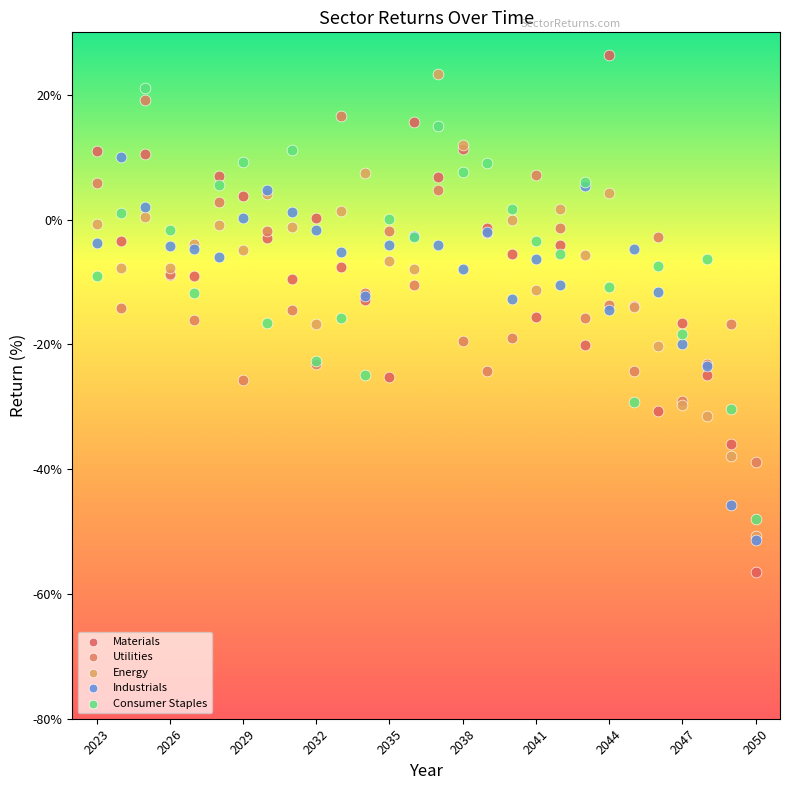

What are all the series names shown in the legend?

Materials, Utilities, Energy, Industrials, Consumer Staples